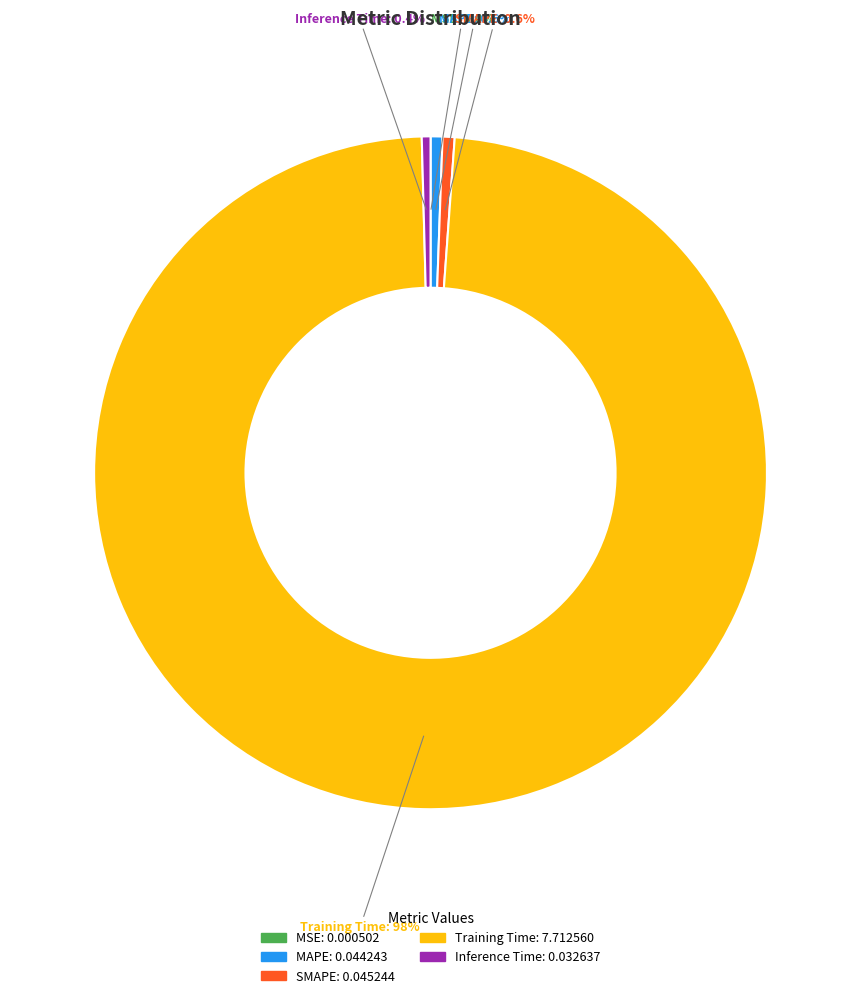

What is the largest slice in the pie chart?

Training Time